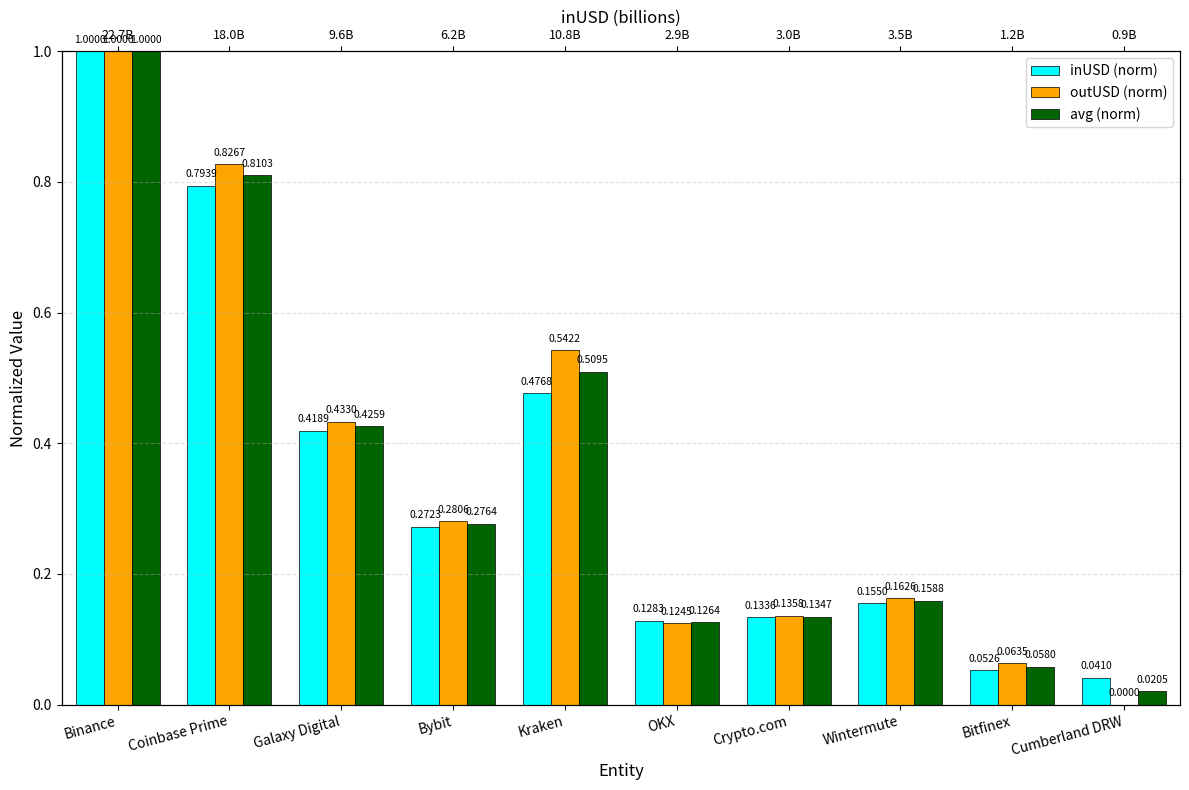

What is the label of the 3rd bar from the left?

Galaxy Digital